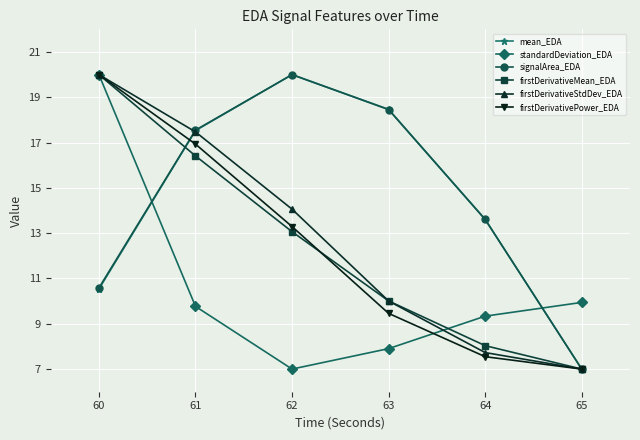

What is the spread (max minus min) of values at 63?

10.6